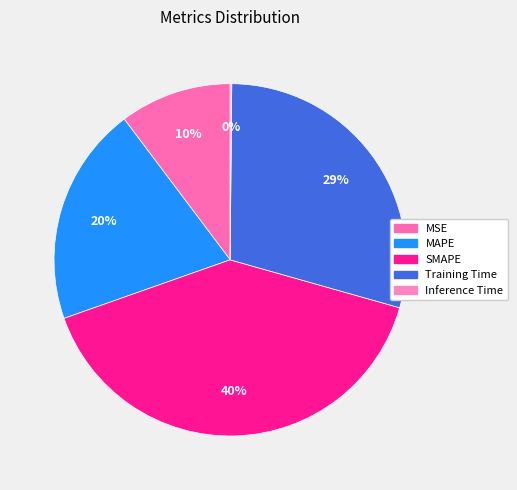

What percentage is the MAPE slice, to the nearest percent?

20%